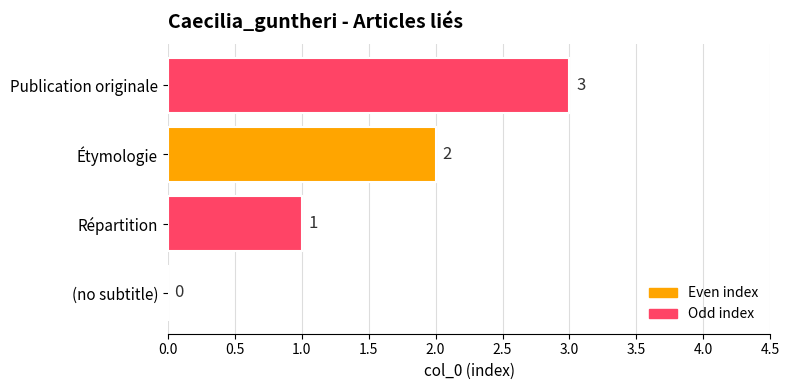

The chart shows a value of 2 at Étymologie. True or false?

True